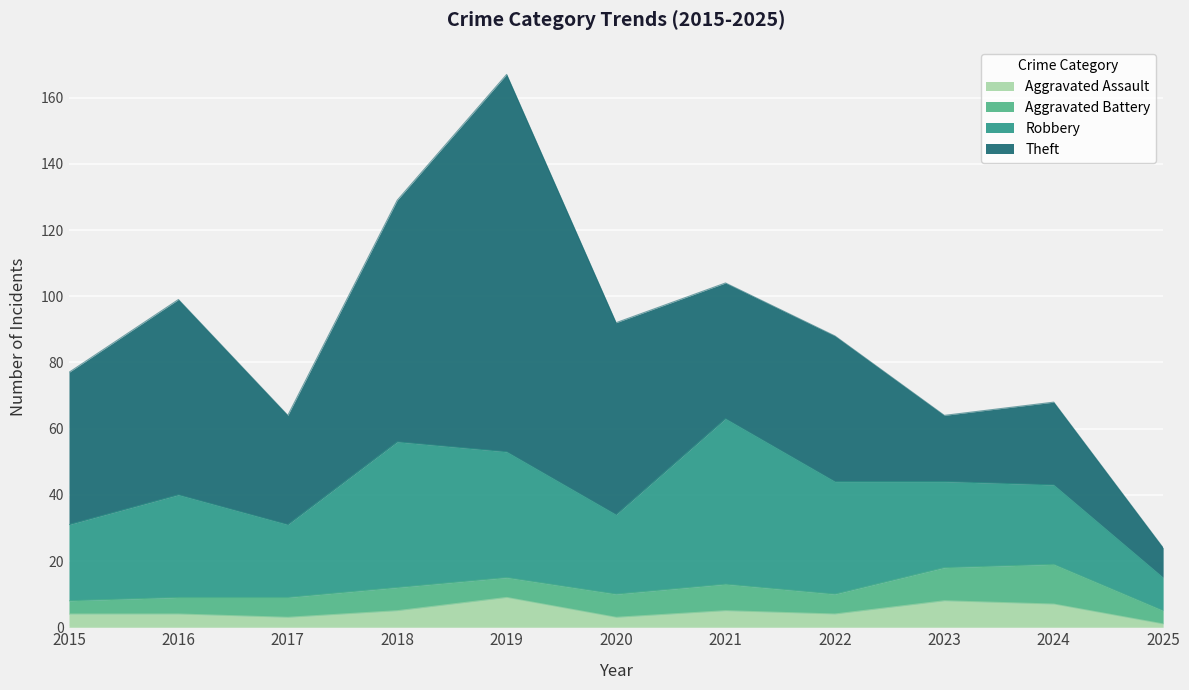

In Robbery, how many points are lower than both neighbors (excluding endpoints)?

2